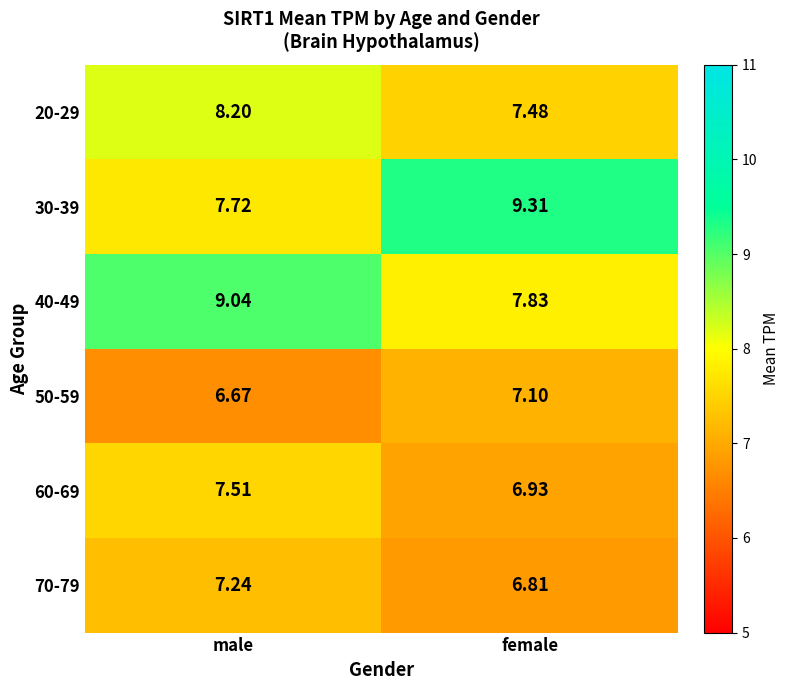

Rank the series at female from highest to lowest value.

30-39, 40-49, 20-29, 50-59, 60-69, 70-79